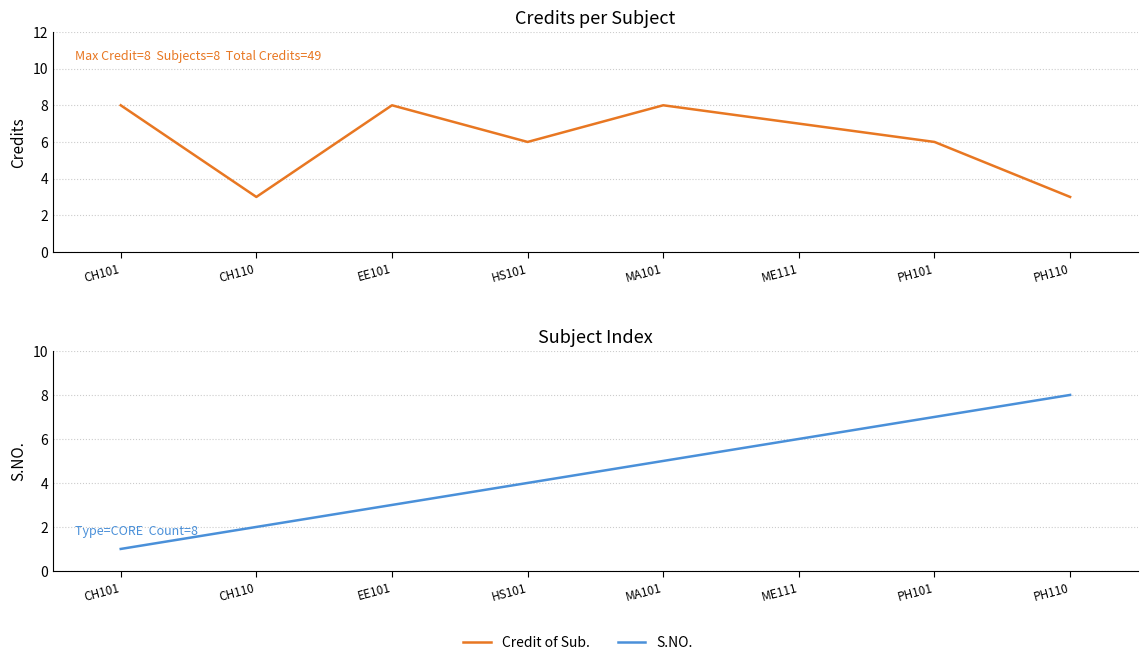

True or false: S.NO. has more than 2 interior local peaks.

False